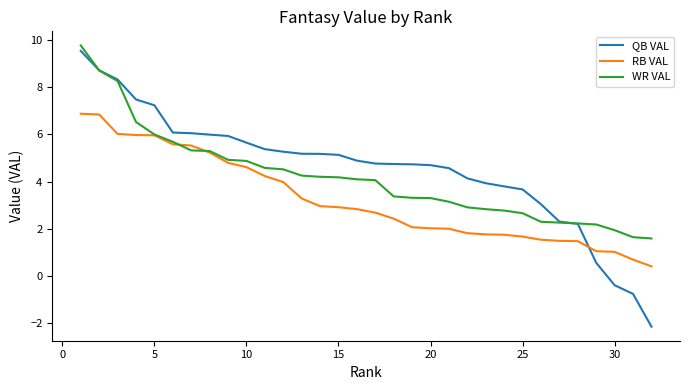

Does the chart have visible grid lines?

No